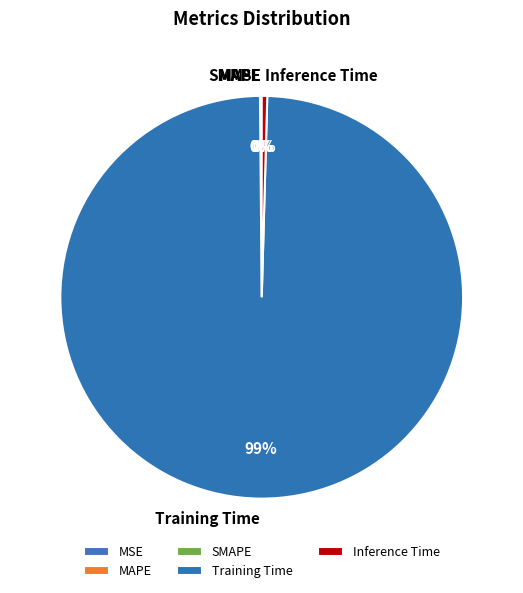

Is there any slice that represents more than half of the pie?

Yes